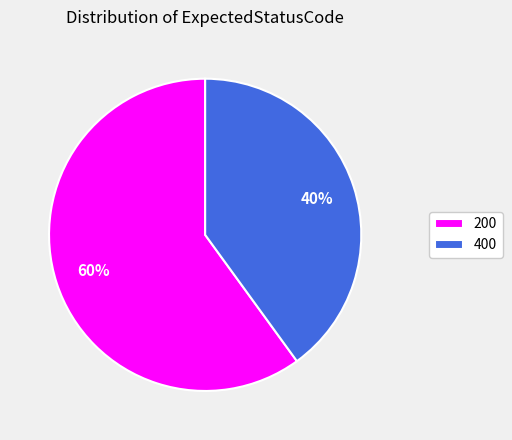

Between 200 and 400, which is larger?

200